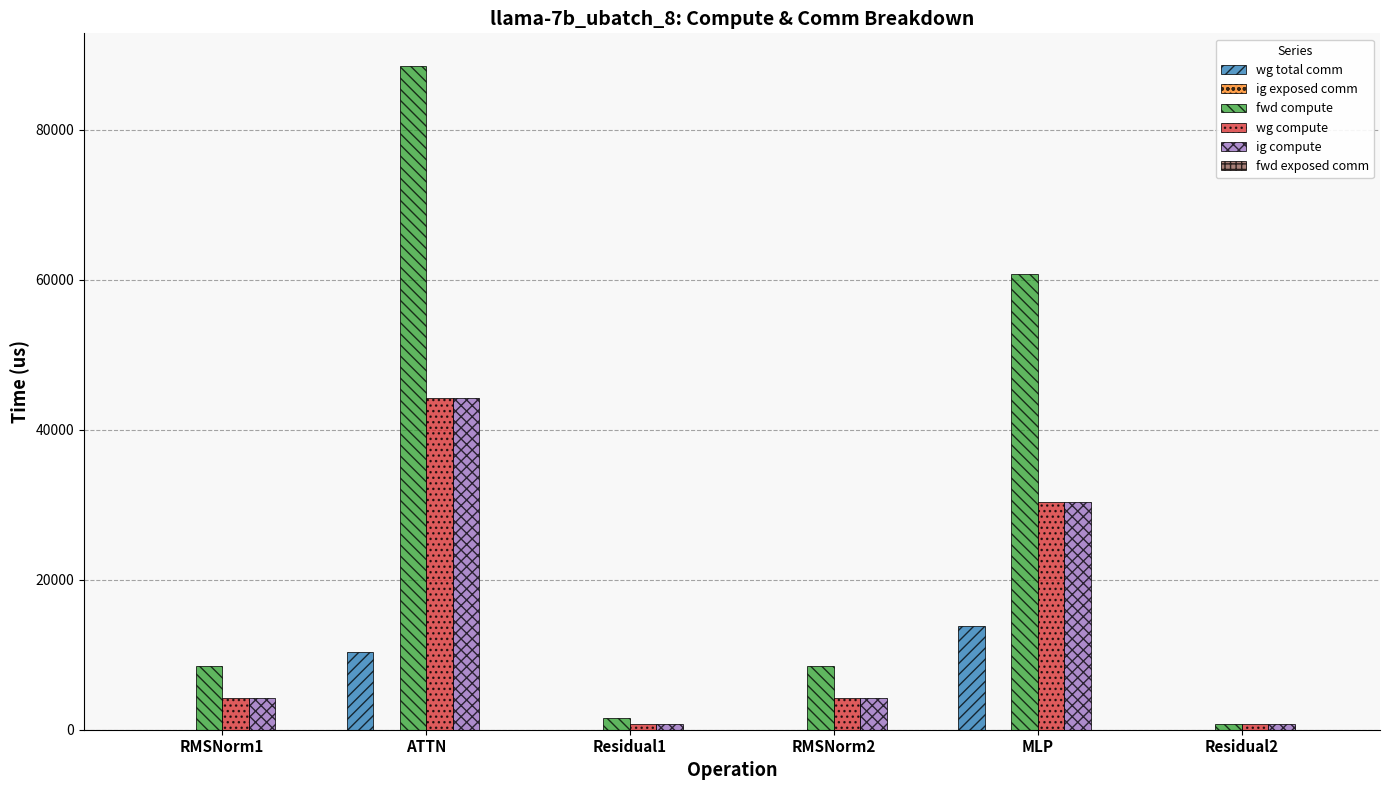

Which category has the highest value in the wg total comm series?

MLP